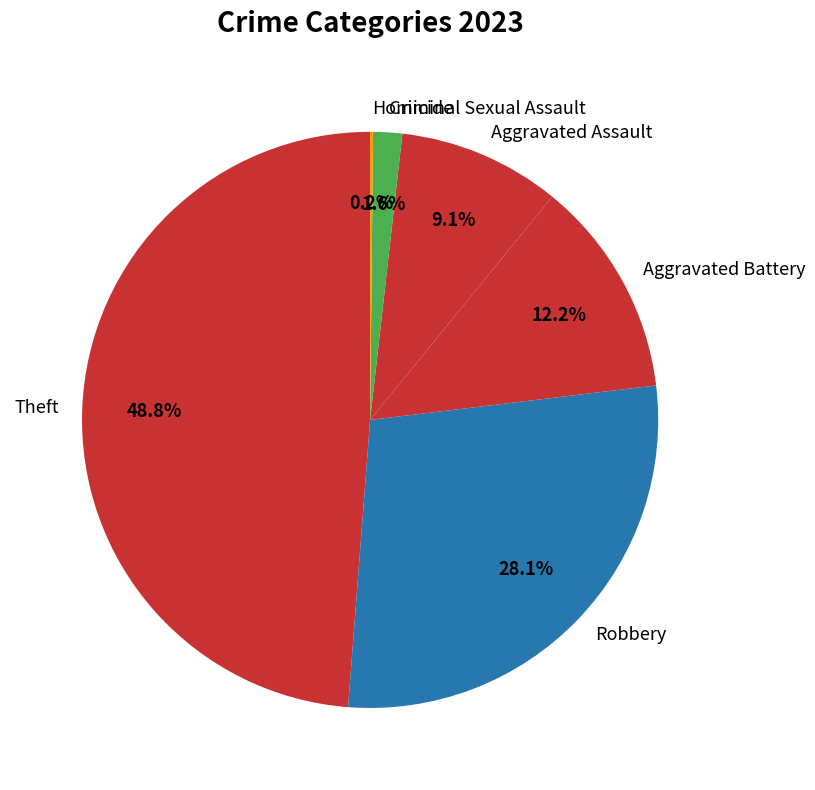

Which category has the biggest portion of the pie?

Theft